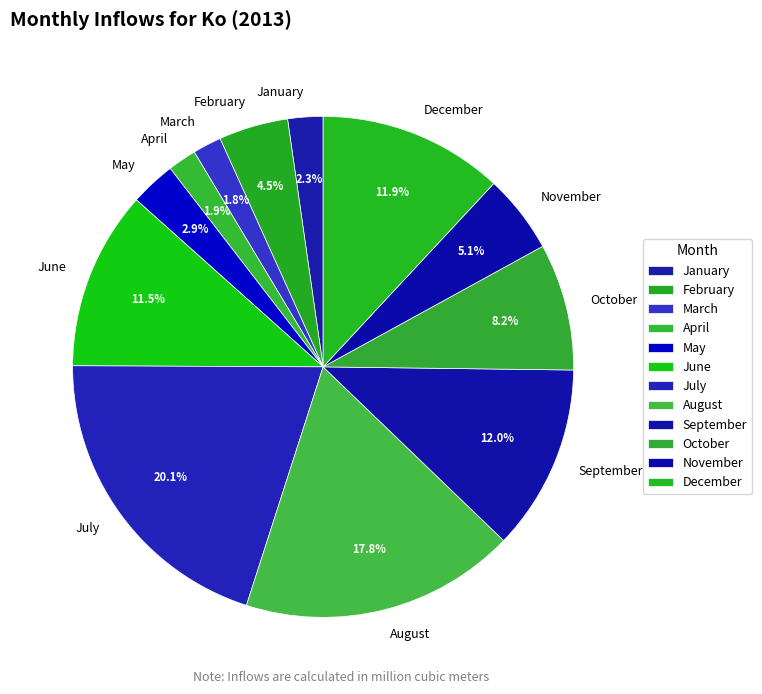

How many slices are in this pie chart?

12